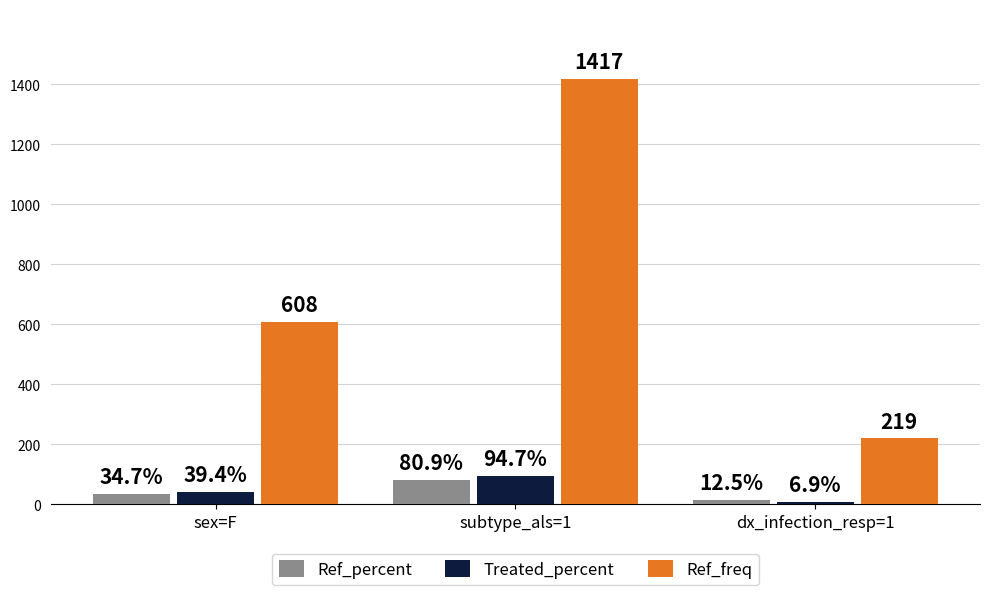

Is it true that Ref_percent equals 12.5 at dx_infection_resp=1?

True